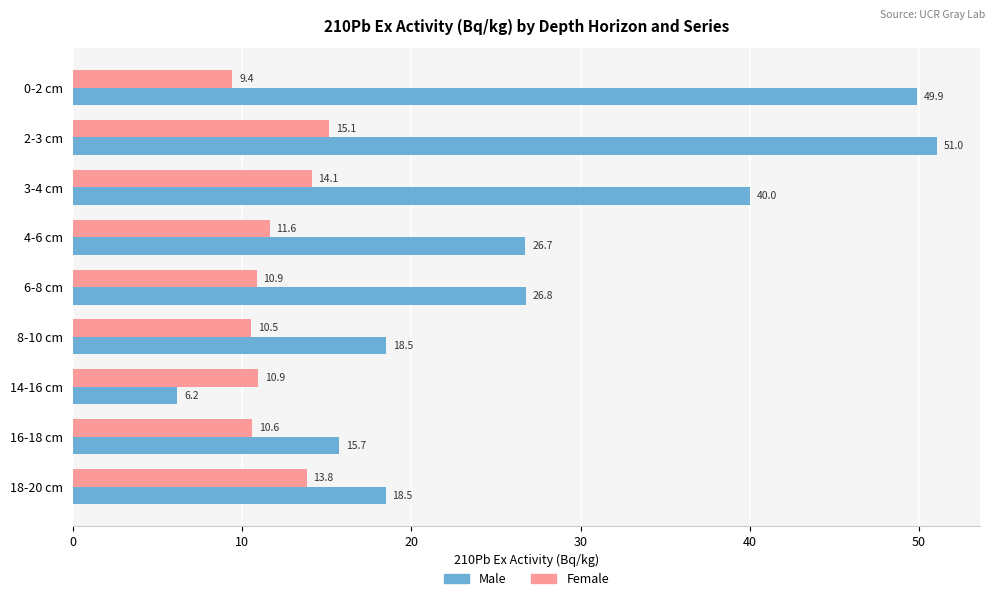

Which series has the largest range (max minus min)?

Male